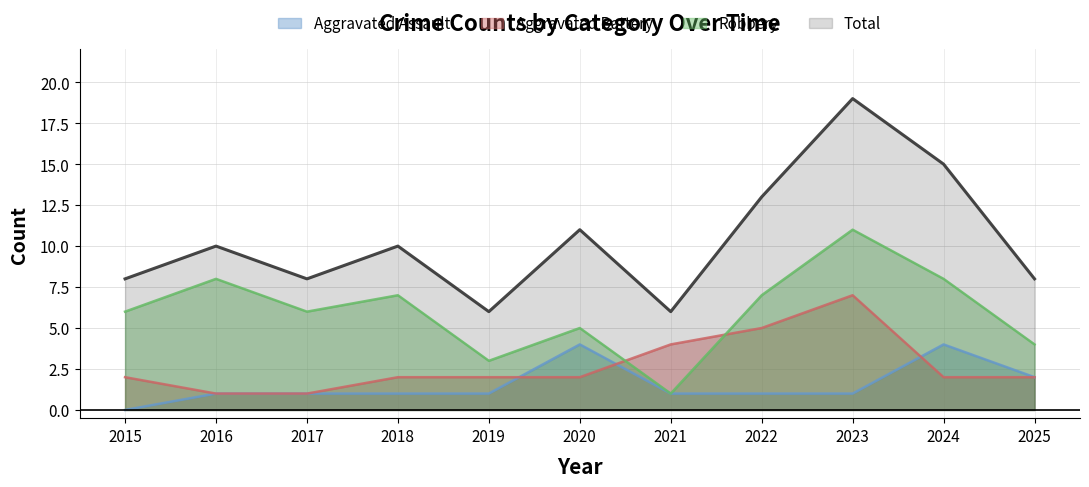

Where is Aggravated Assault nearest to the value 2?

2025